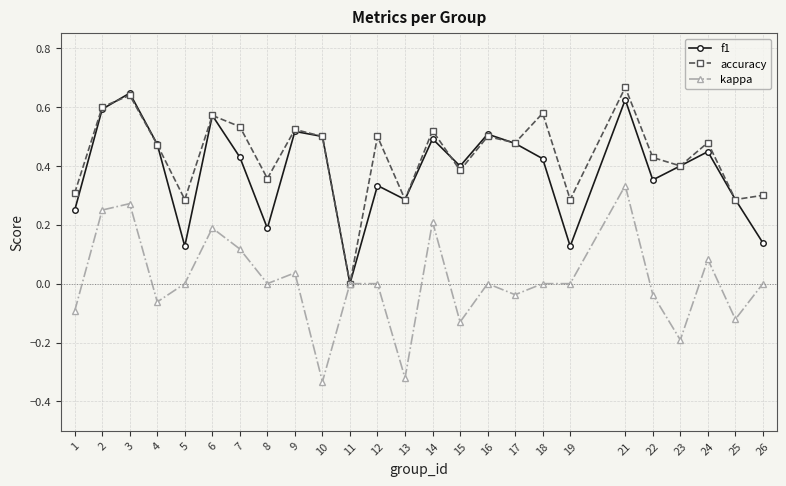

True or false: kappa has a value of -0.6 at 10.

False